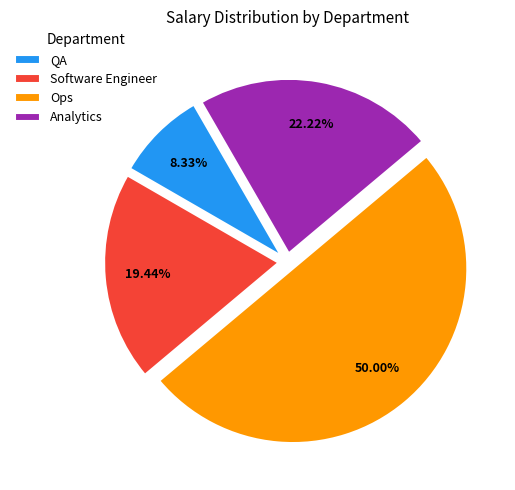

Do Analytics and Ops together represent more than half of the pie?

Yes